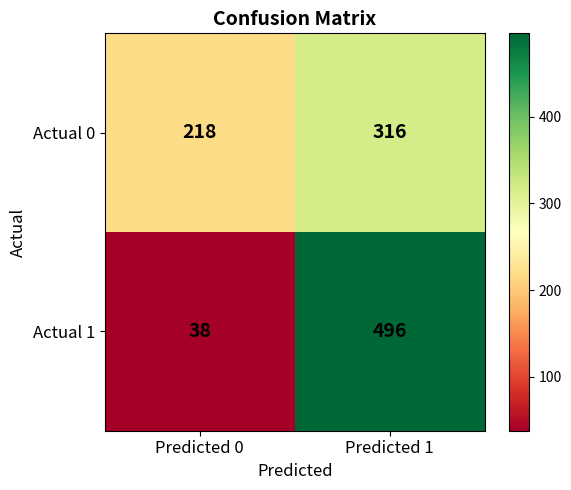

What is the spread (max minus min) of values at Predicted 1?

180